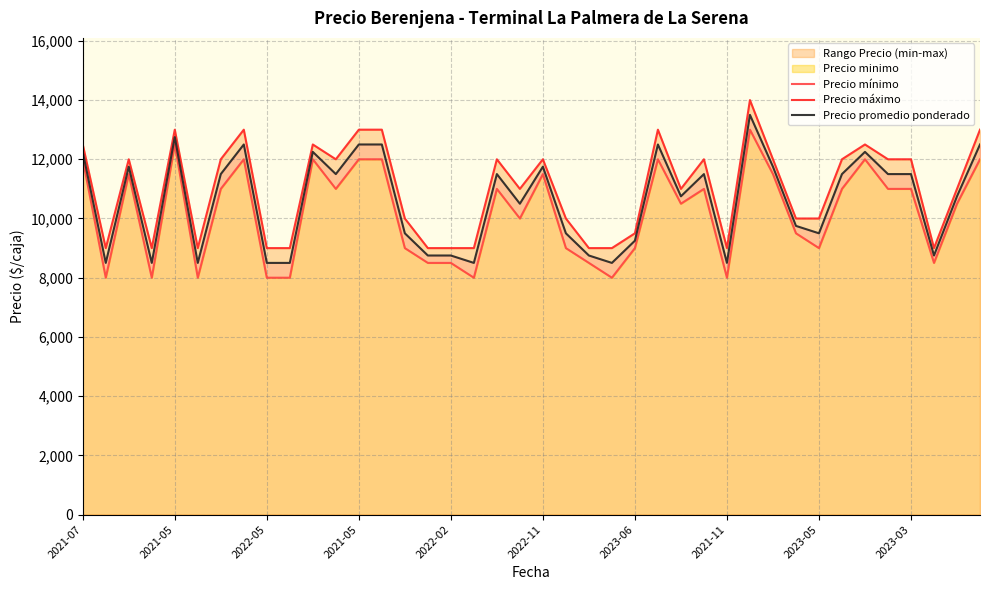

What is the maximum value shown in the chart?

14000